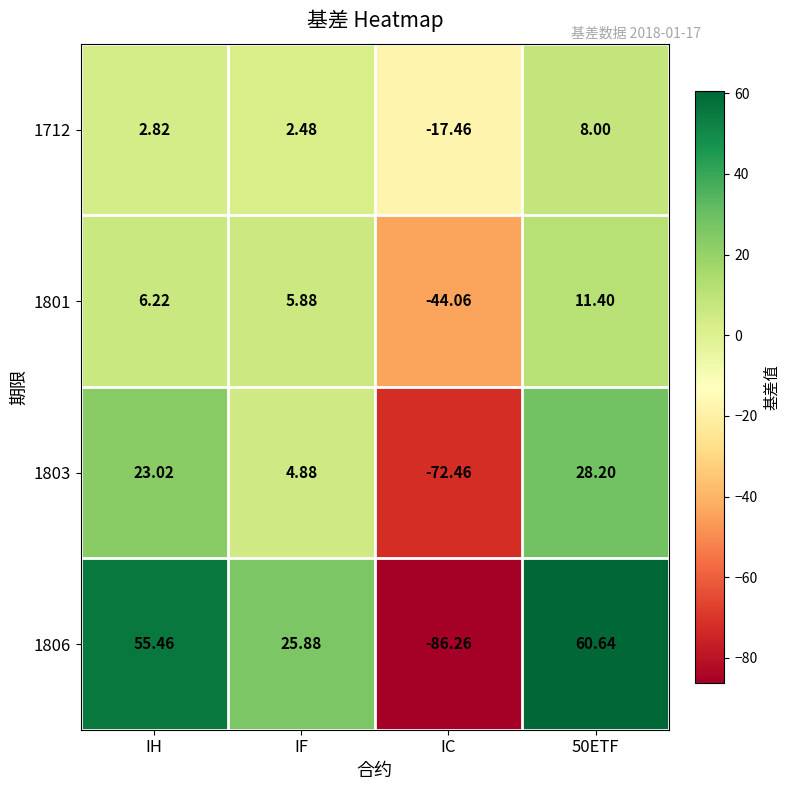

At which label does 1712 reach its minimum?

IC